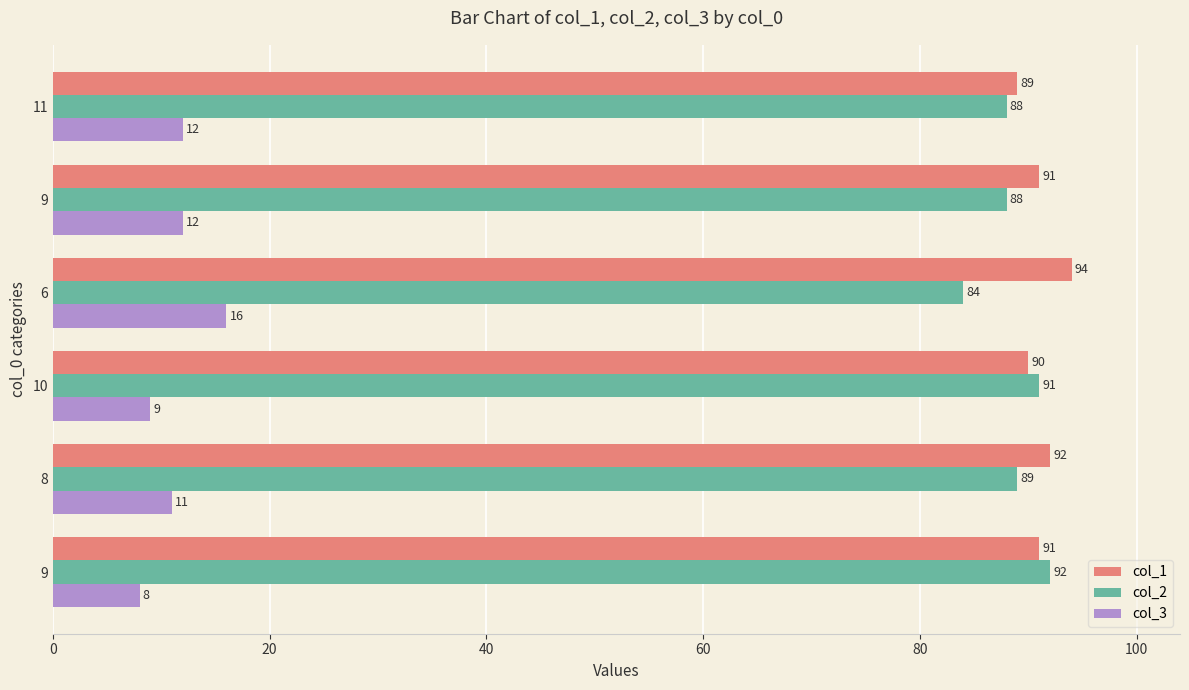

Rank the series by their maximum value, from lowest to highest.

col_3, col_2, col_1